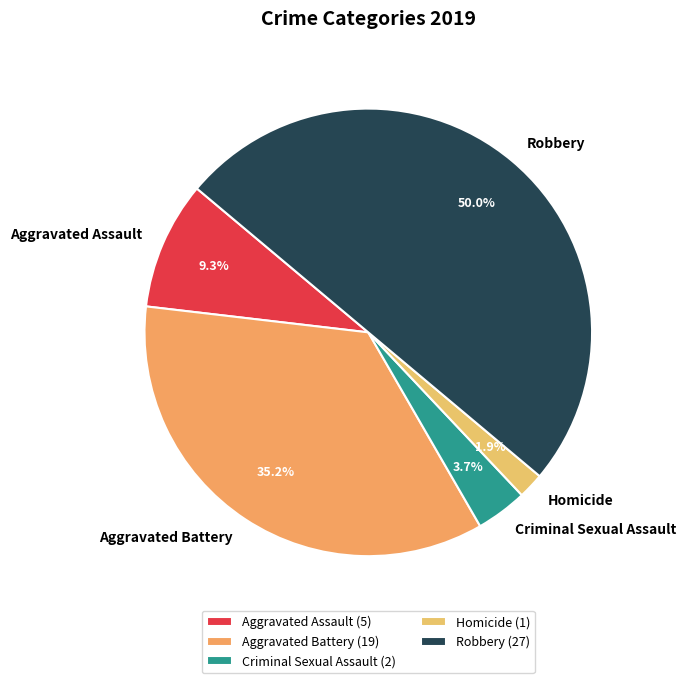

To the nearest percent, what percentage of the pie is Aggravated Assault?

9%